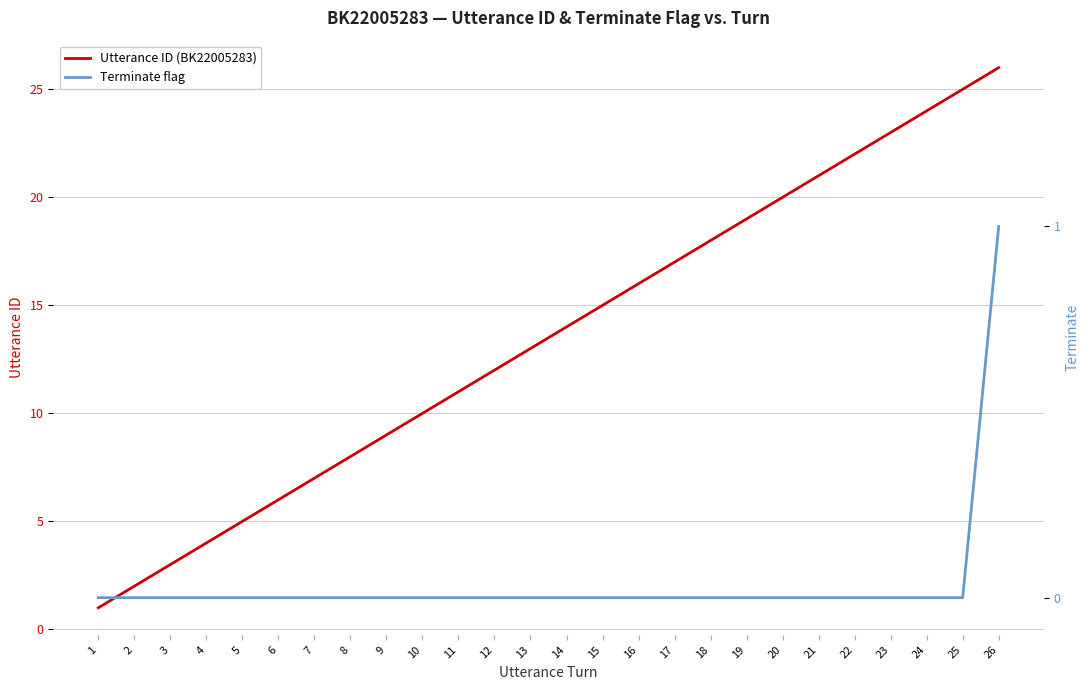

The Utterance ID (BK22005283) series shows 6 at 19. True or false?

False